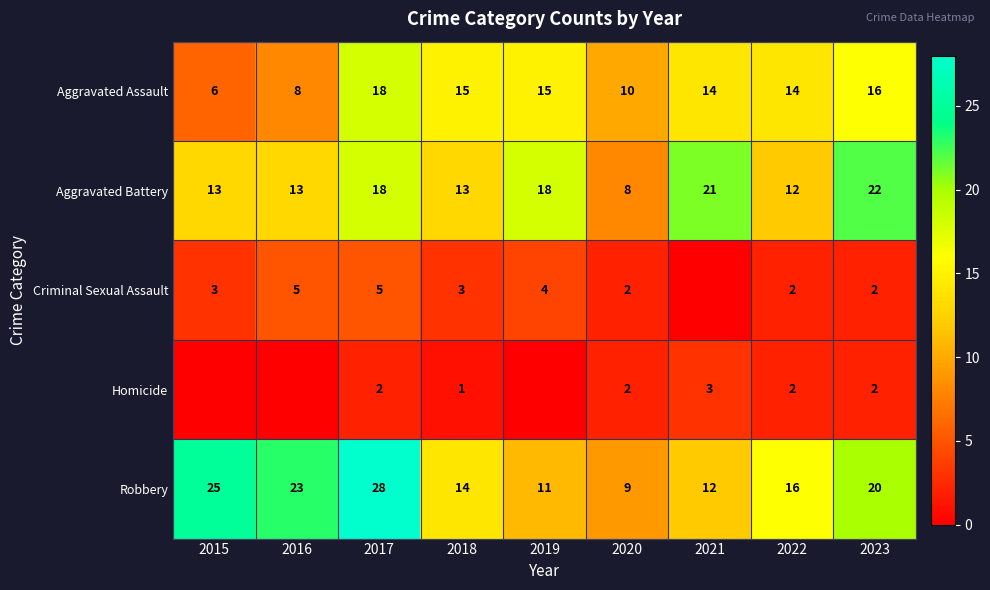

What is the total value across all series at 2022?

46